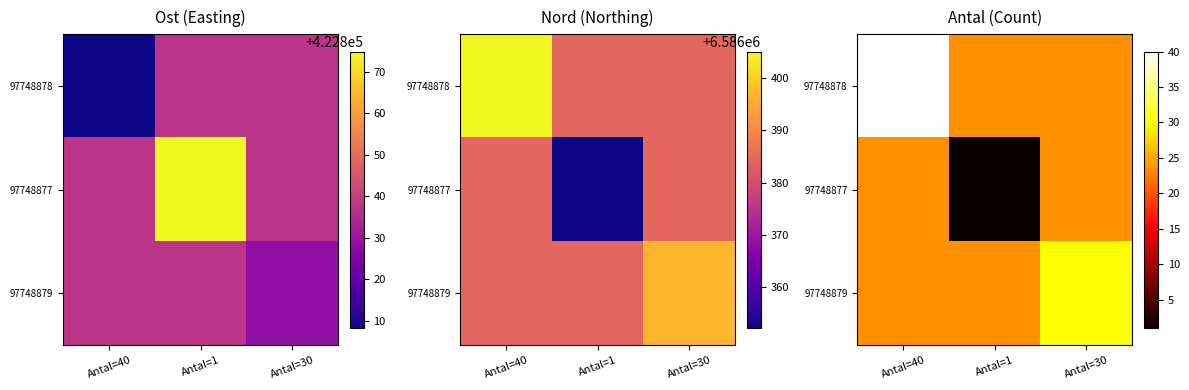

True or false: 97748878 has a value of 23.7 at Antal=1.

True